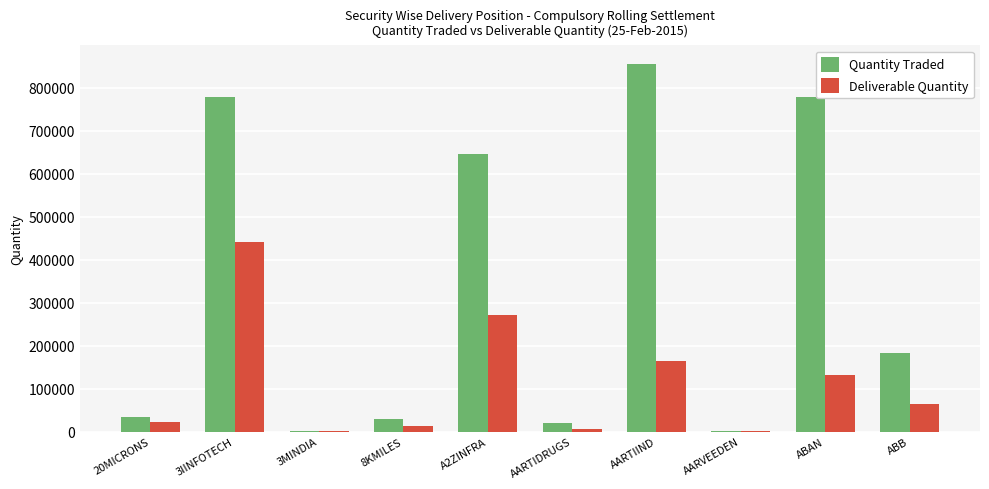

What are all the series names shown in the legend?

Quantity Traded, Deliverable Quantity